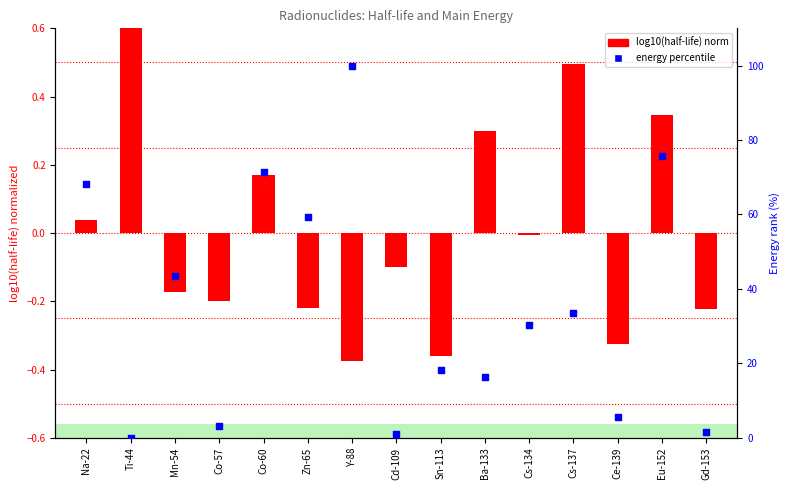

What is the total value across all series at Co-57?

2.9